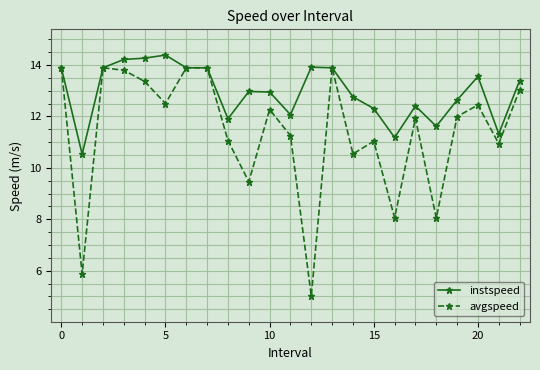

What is the value of the instspeed point at the 7th from the left?

13.9